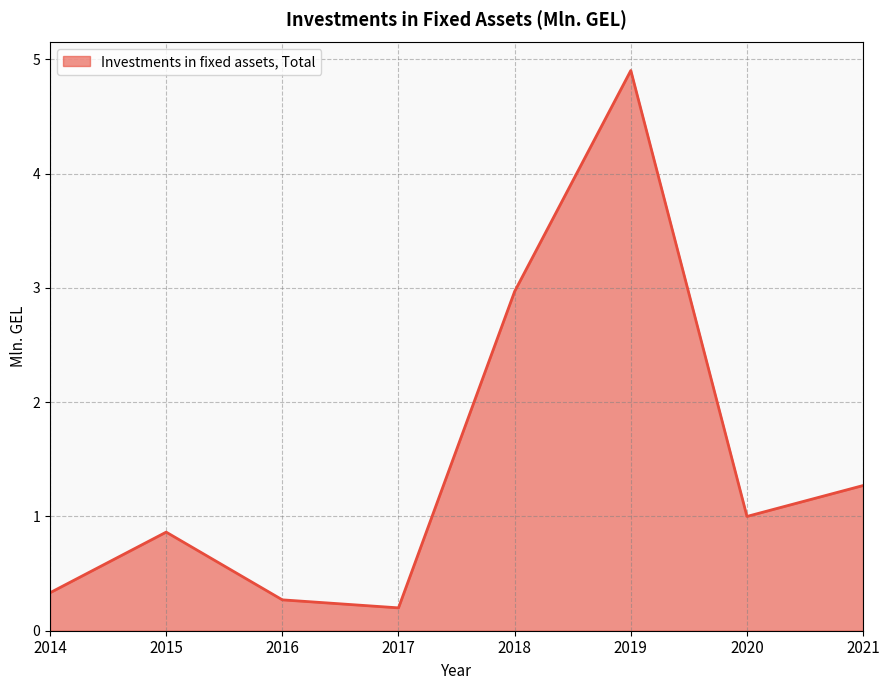

What is the difference between the values at 2020 and 2016?

0.7